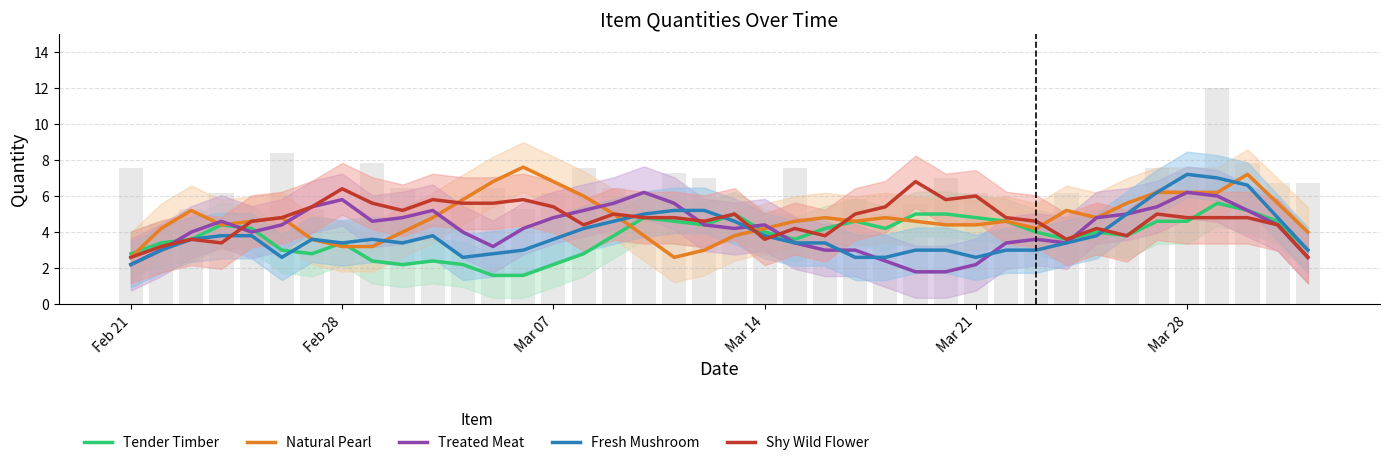

How many values in the Natural Pearl series are below 4?

8